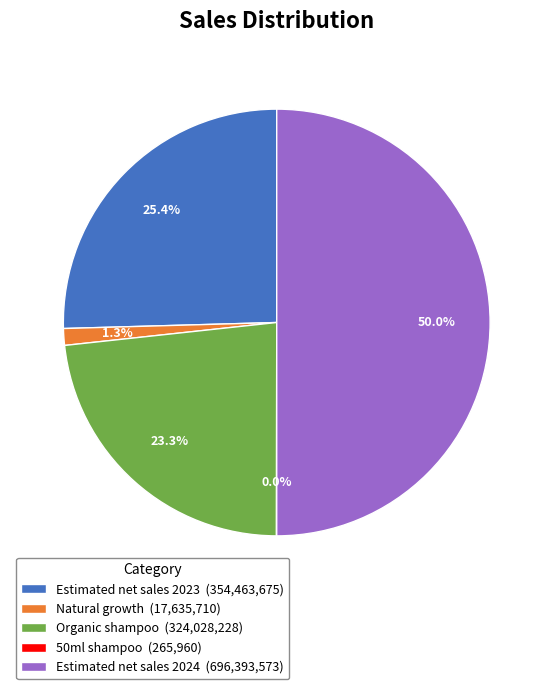

Between Organic shampoo (324,028,228) and Natural growth (17,635,710), which is larger?

Organic shampoo (324,028,228)